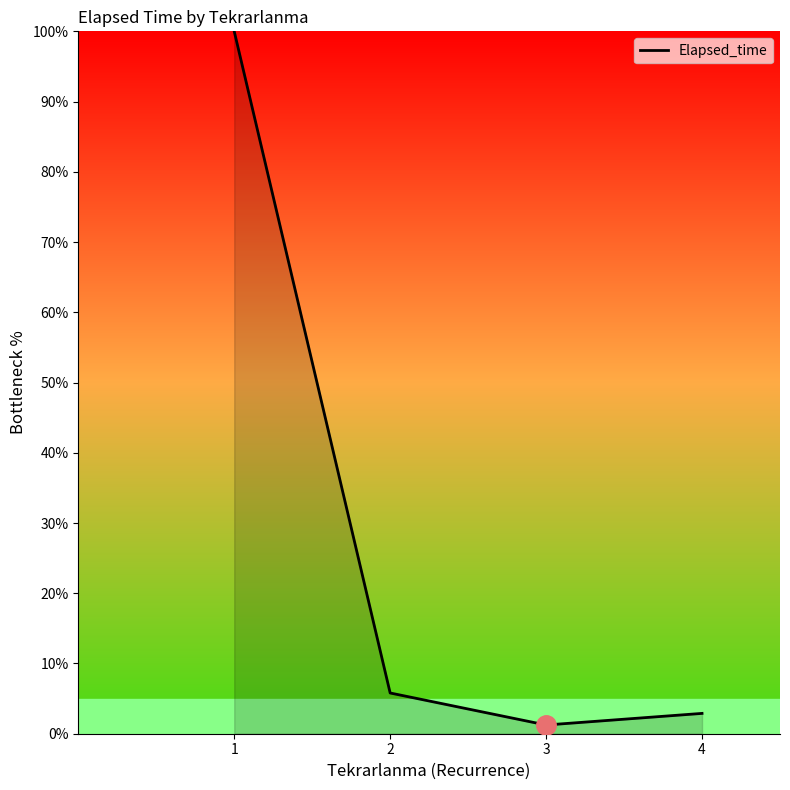

Approximately how many times larger is the value at 1 compared to 2?

17.2